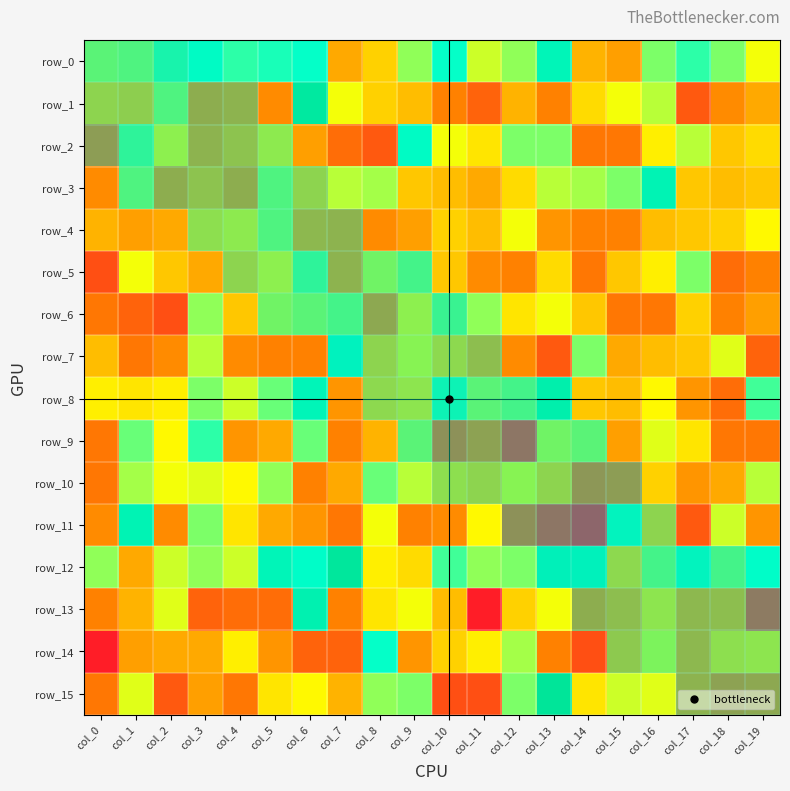

Which series changed the most between col_5 and col_14?

row_2